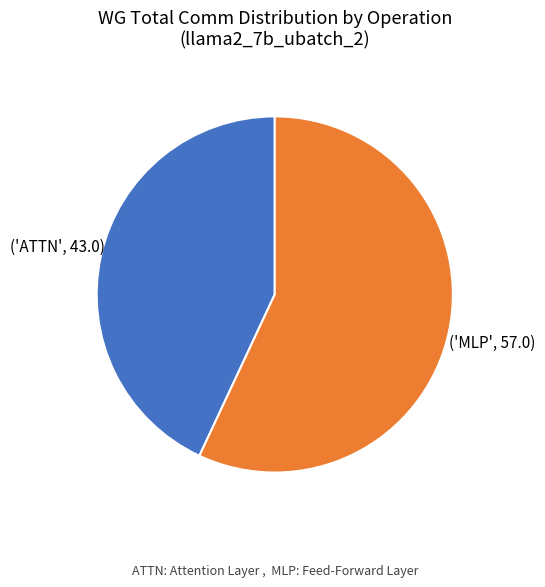

Count the number of slices in the pie.

2